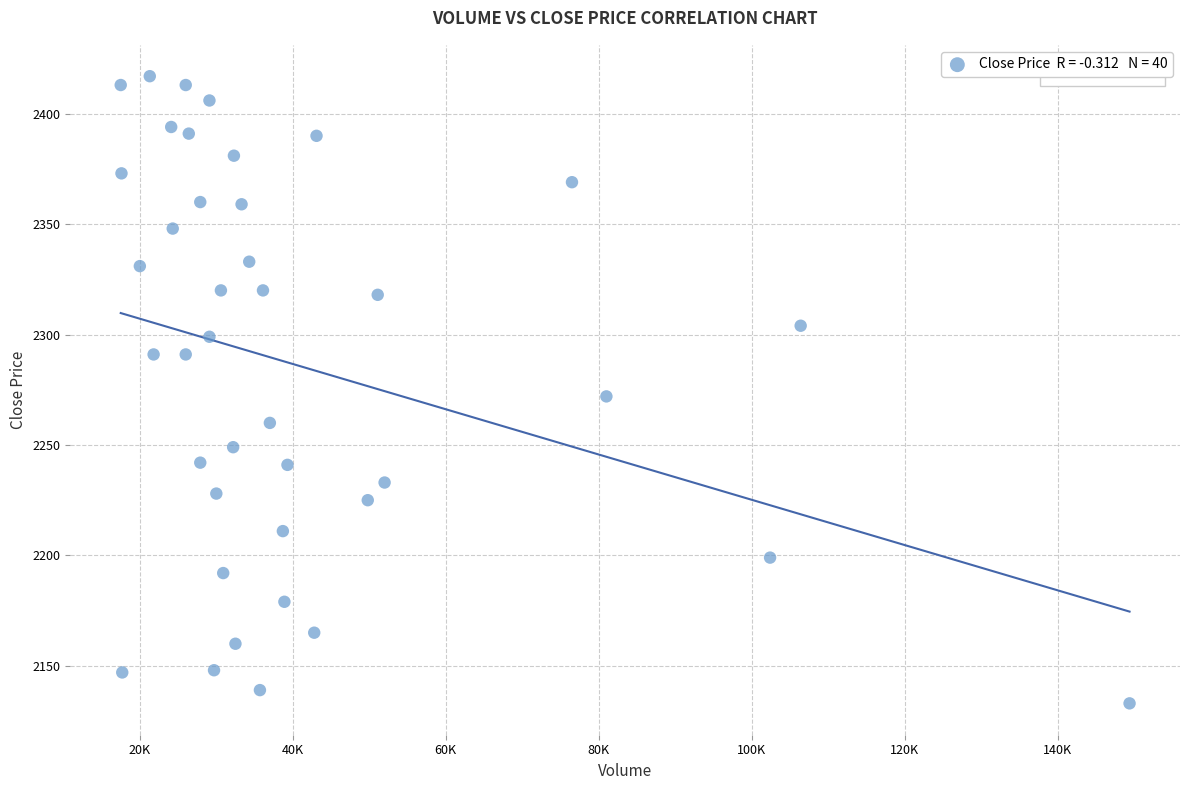

What is the range of X values (max minus min)?

131900